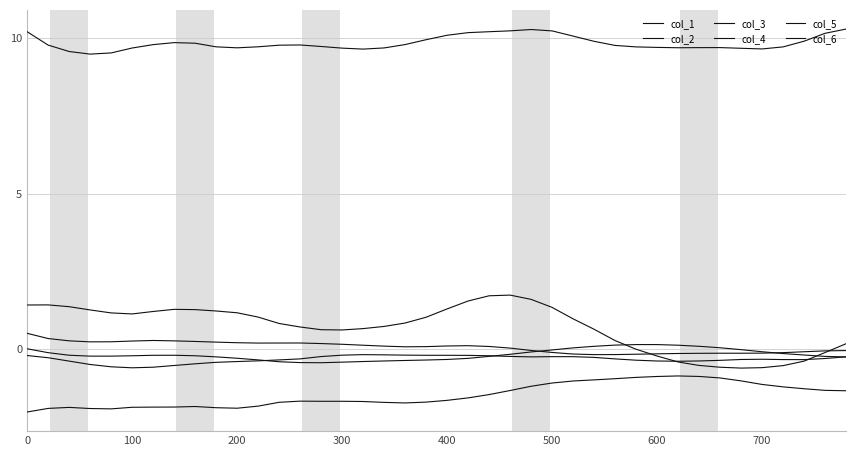

Is this an area chart (filled region under the line)?

No